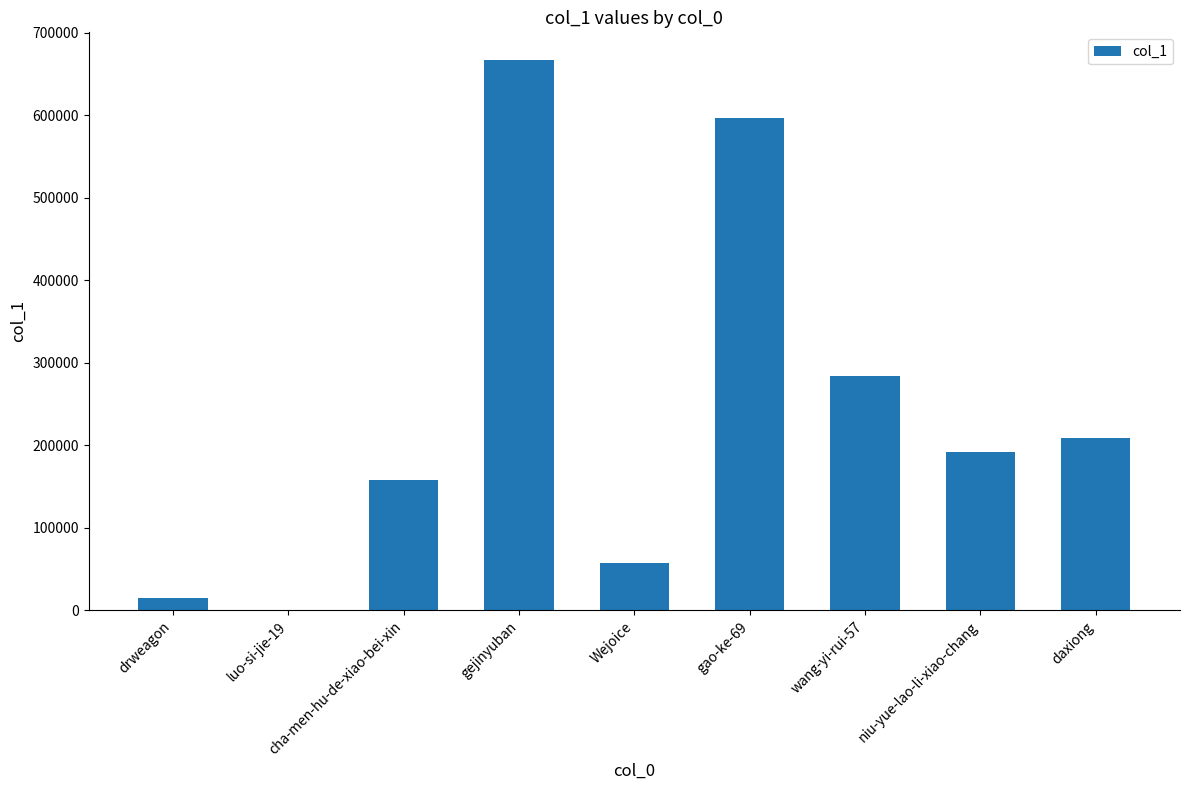

Are the bars grouped side by side (vs. stacked)?

No